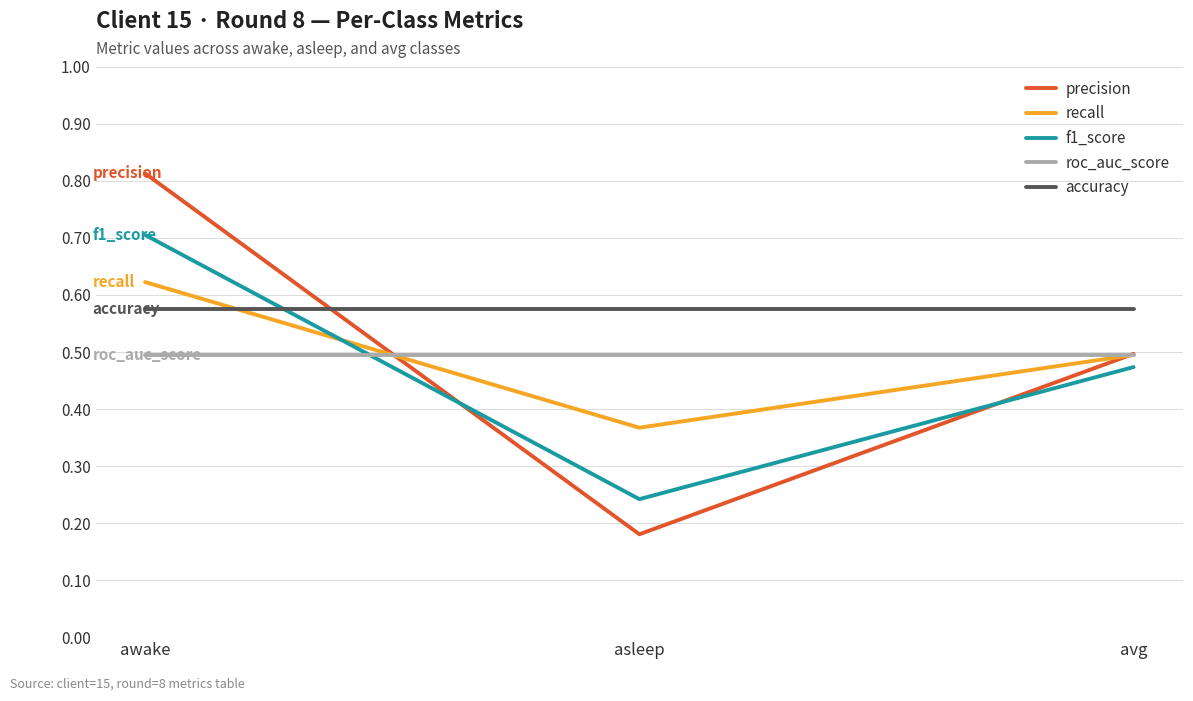

Rank the series at asleep from highest to lowest value.

accuracy, roc_auc_score, recall, f1_score, precision